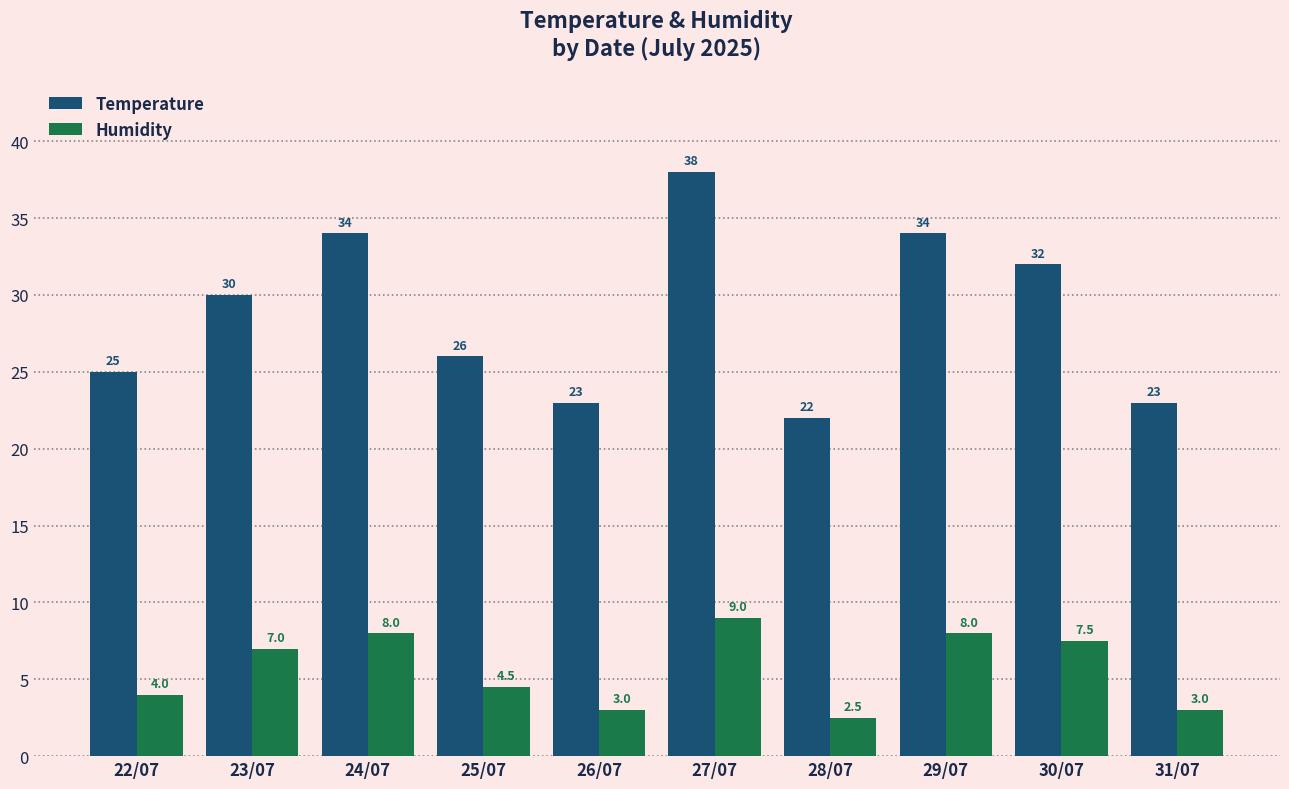

Between 25/07 and 31/07, which series saw the biggest shift?

Temperature